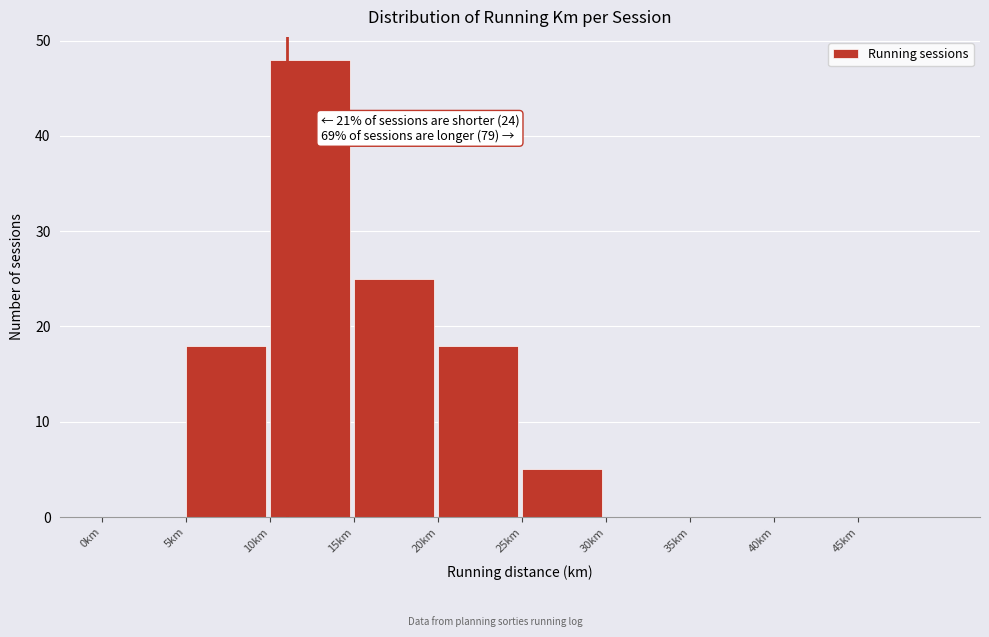

Over which range of the x-axis is the bar tallest?

10 to 15